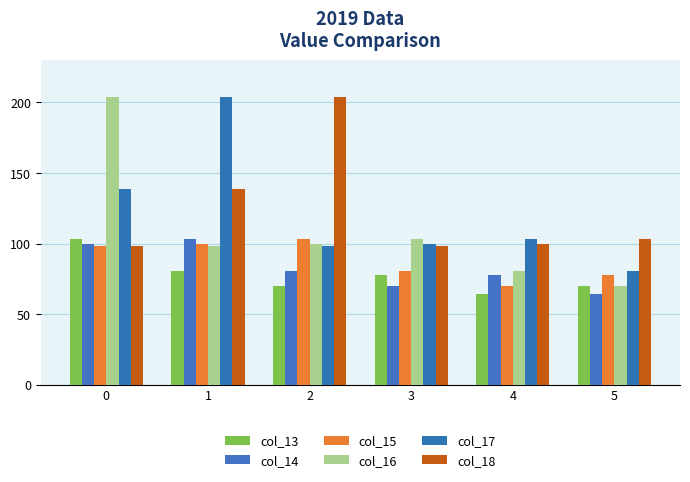

What are all the series names shown in the legend?

col_13, col_14, col_15, col_16, col_17, col_18